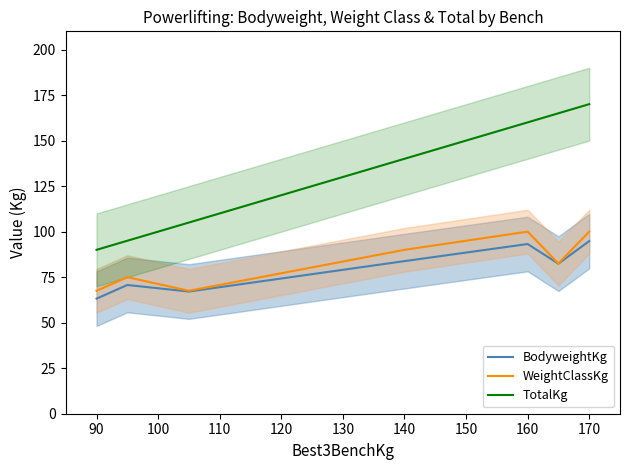

Rank the series by their maximum value, from highest to lowest.

TotalKg, WeightClassKg, BodyweightKg